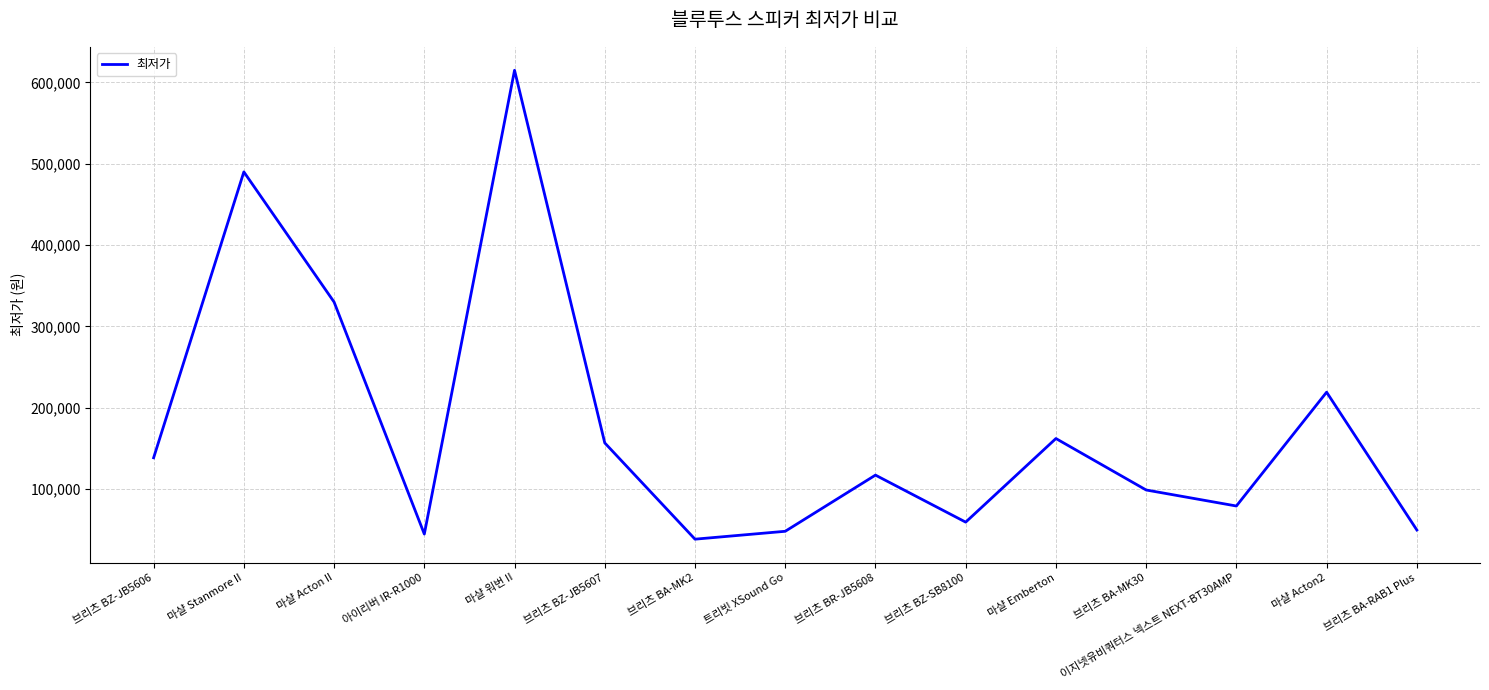

At which label is the value closest to 326600?

마샬 Acton II